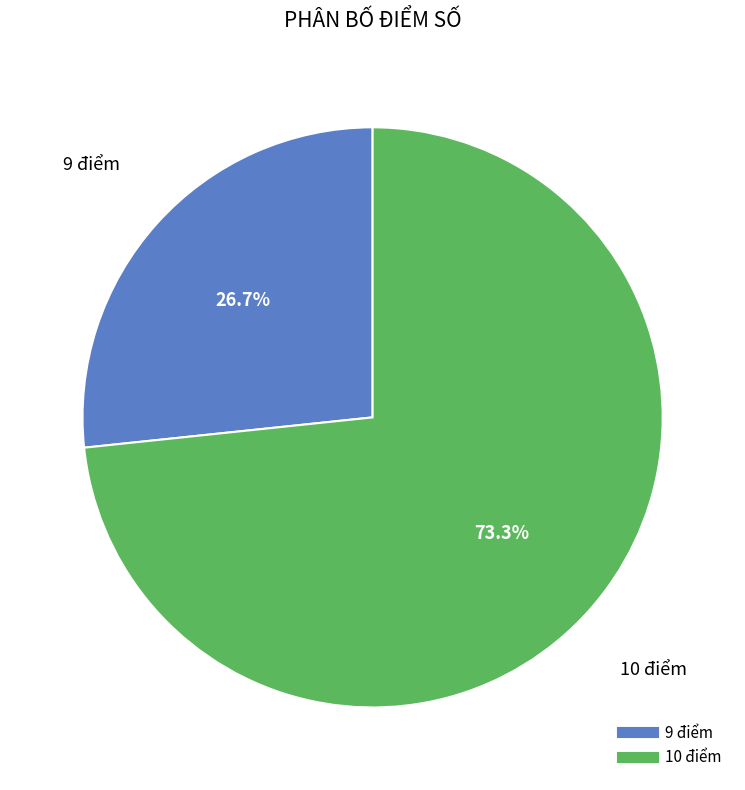

Do 10 điểm and 9 điểm together represent more than half of the pie?

Yes